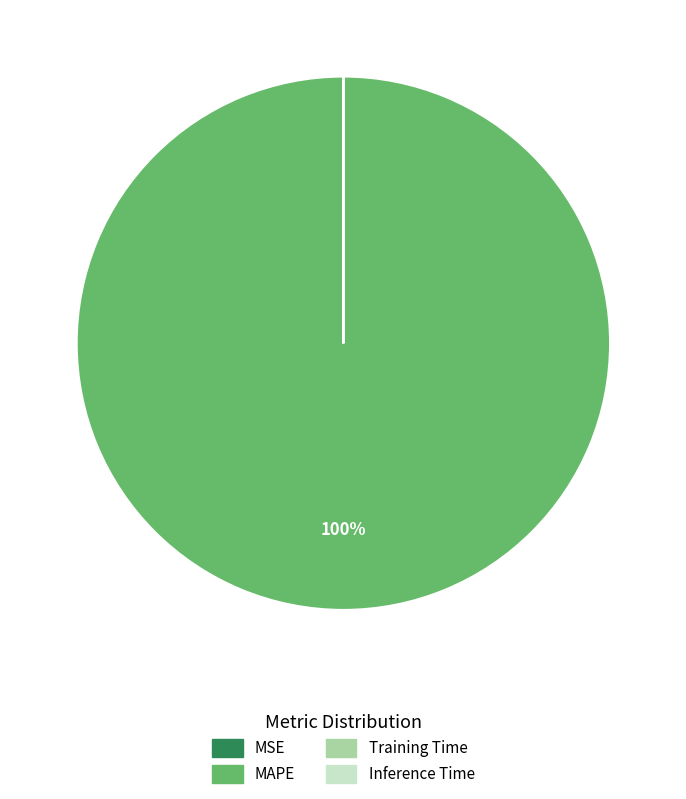

To the nearest percent, what is the difference between the largest and smallest slice percentages?

100%